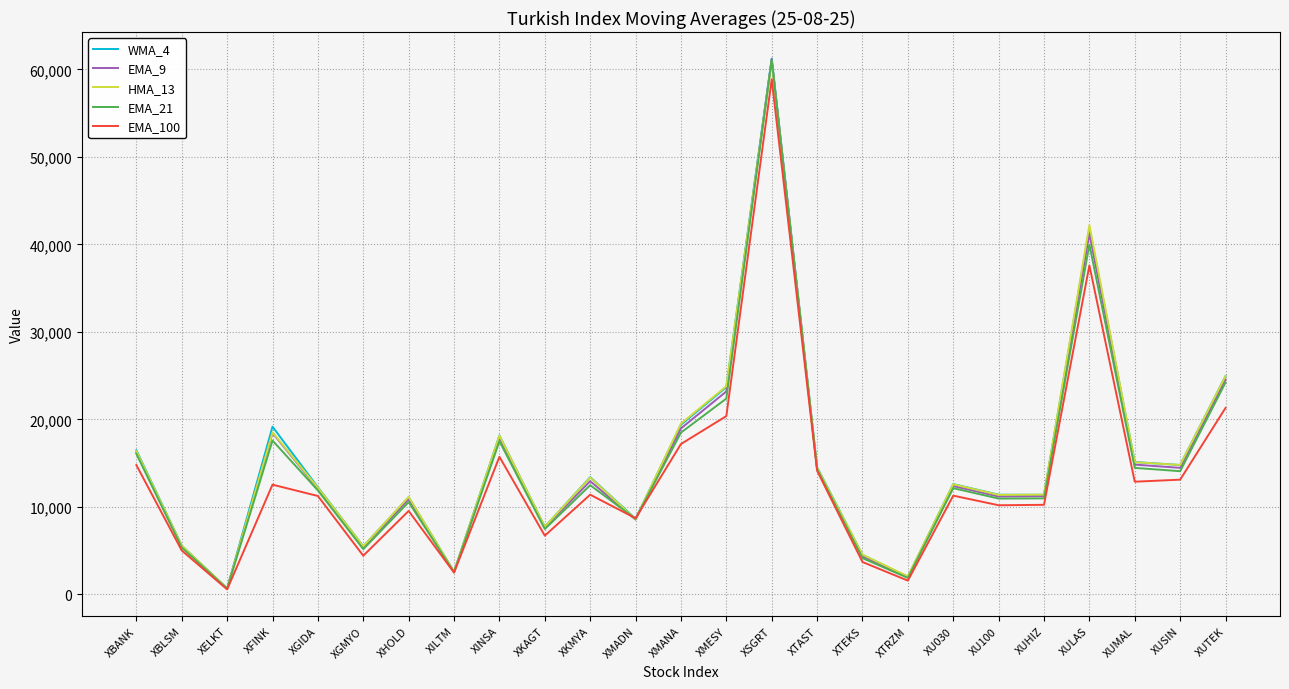

Which series changed the most between XELKT and XFINK?

WMA_4